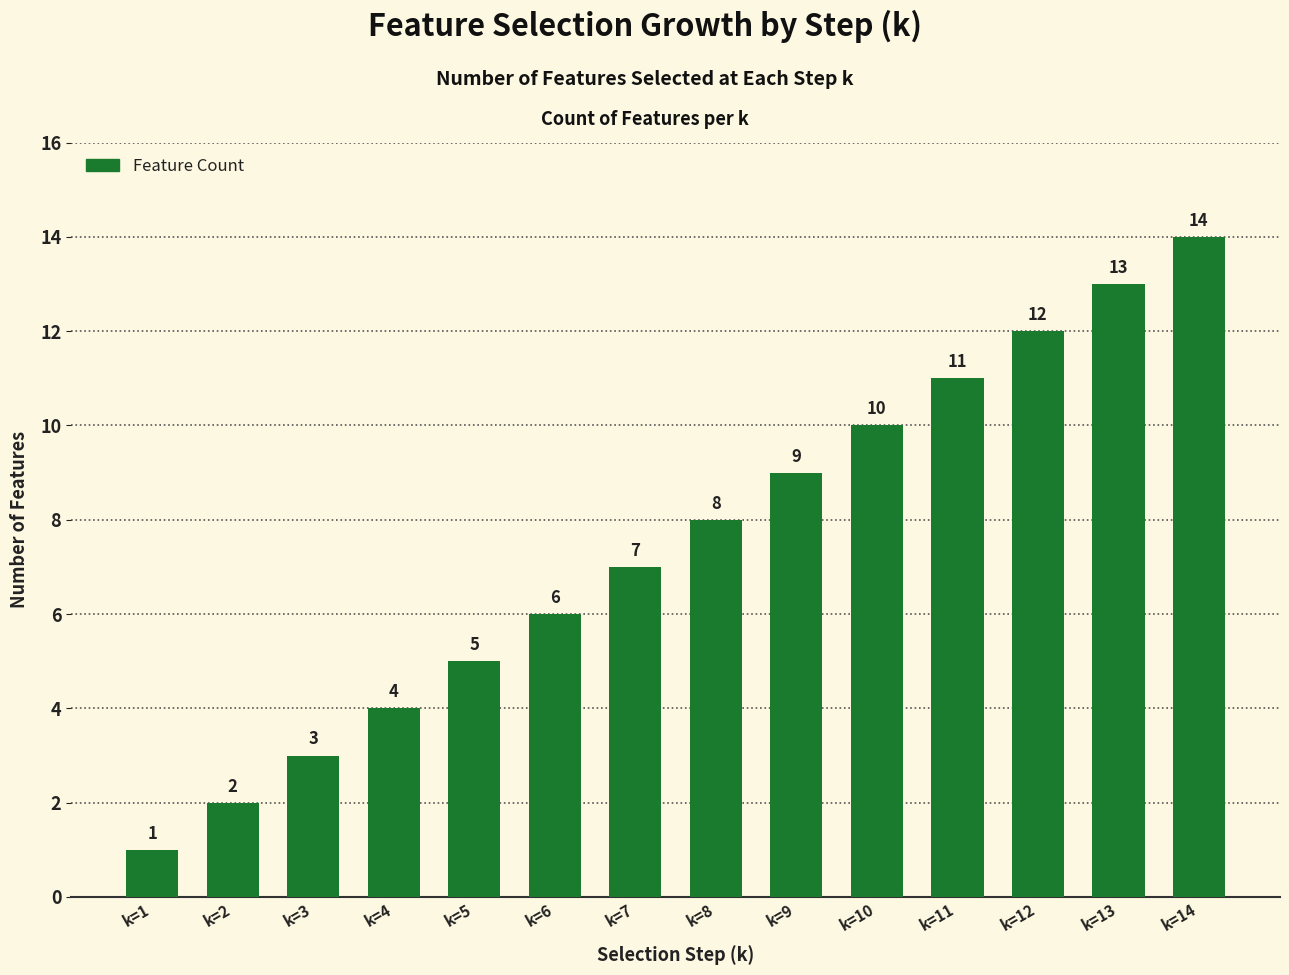

What is the value of the 4th bar from the left?

4